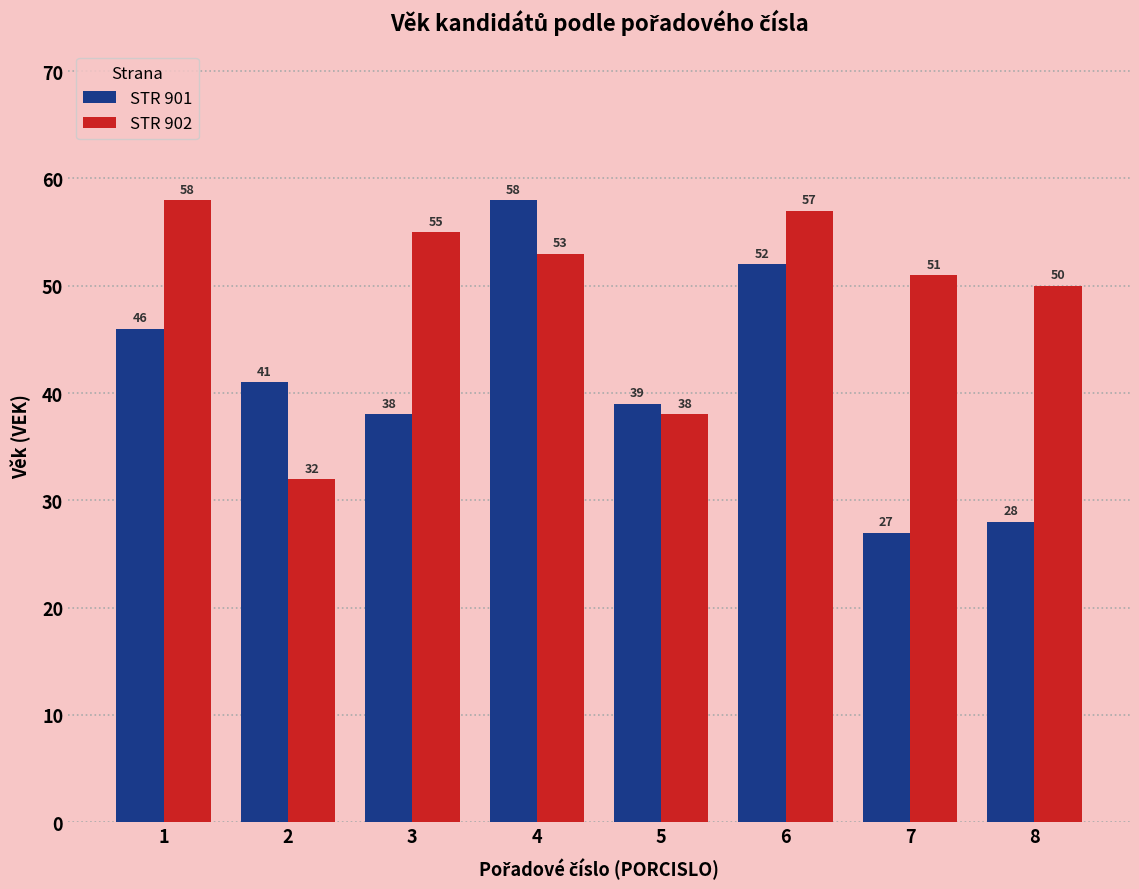

What is the value of the STR 902 bar at the 3rd from the left?

55